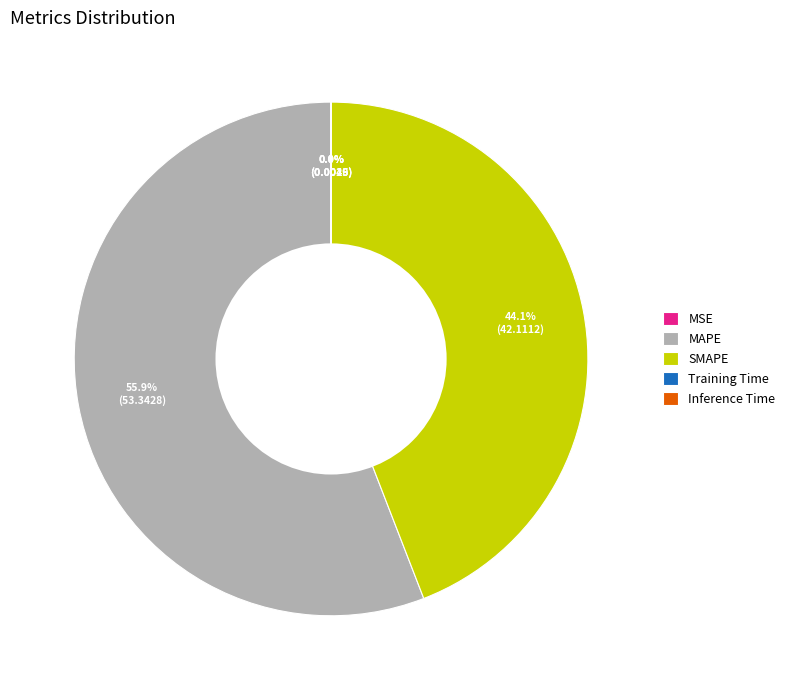

To the nearest percent, what portion does MAPE represent?

56%